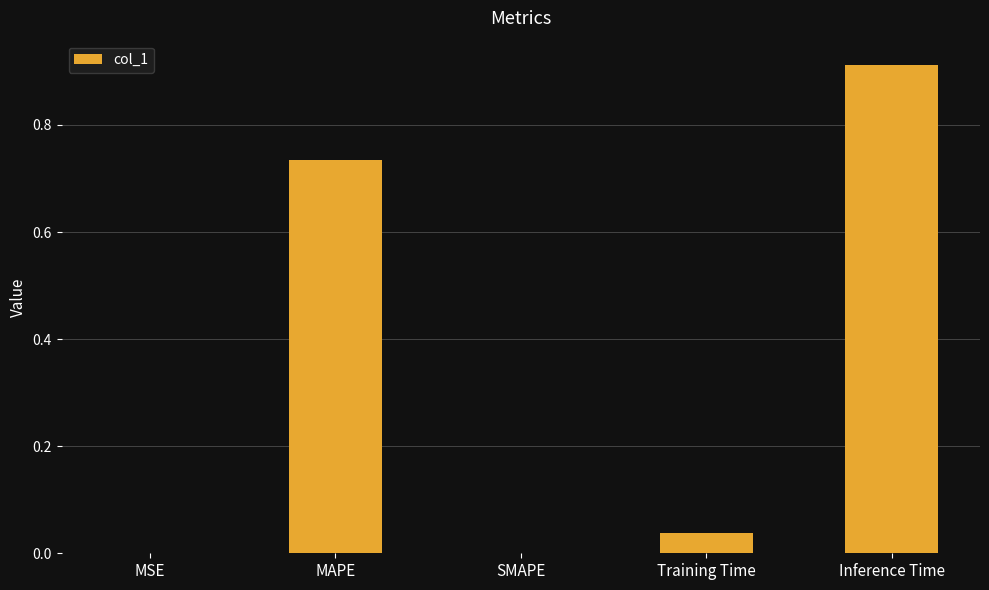

Are the bars horizontal?

No